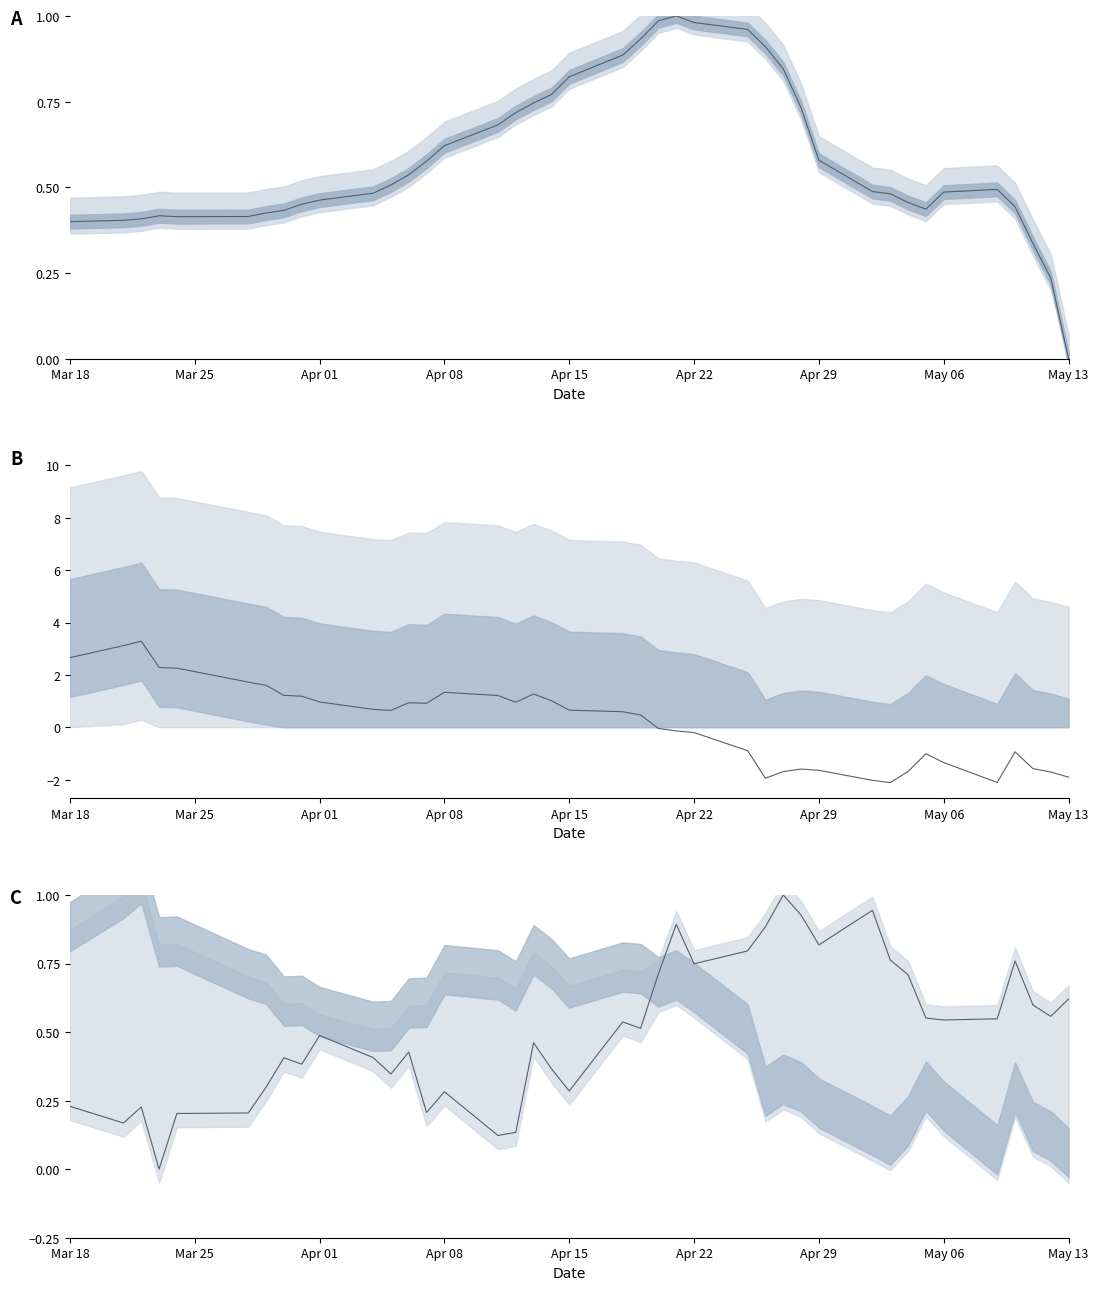

The alpha series shows 1.4 at 26. True or false?

False